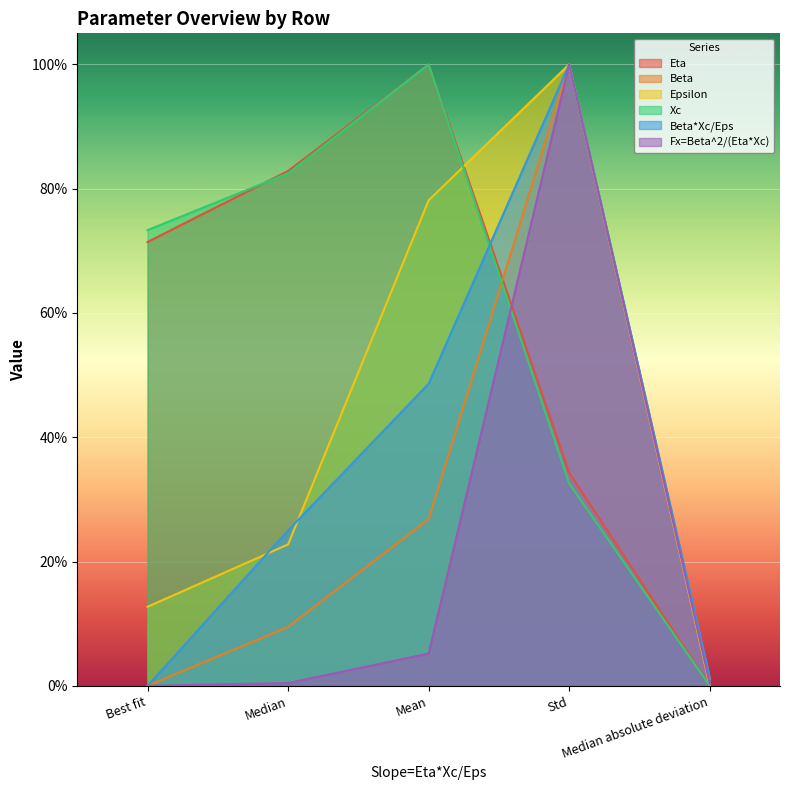

What is the difference between the highest and lowest values at Mean?

0.9